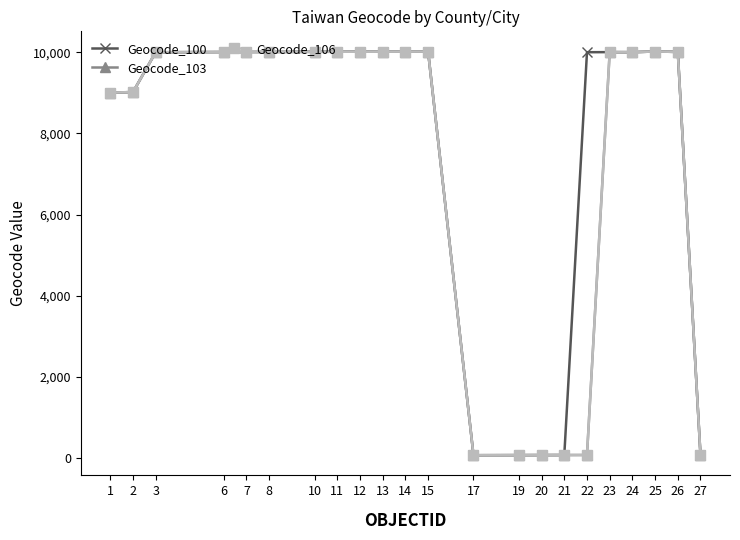

Does the chart have visible grid lines?

No